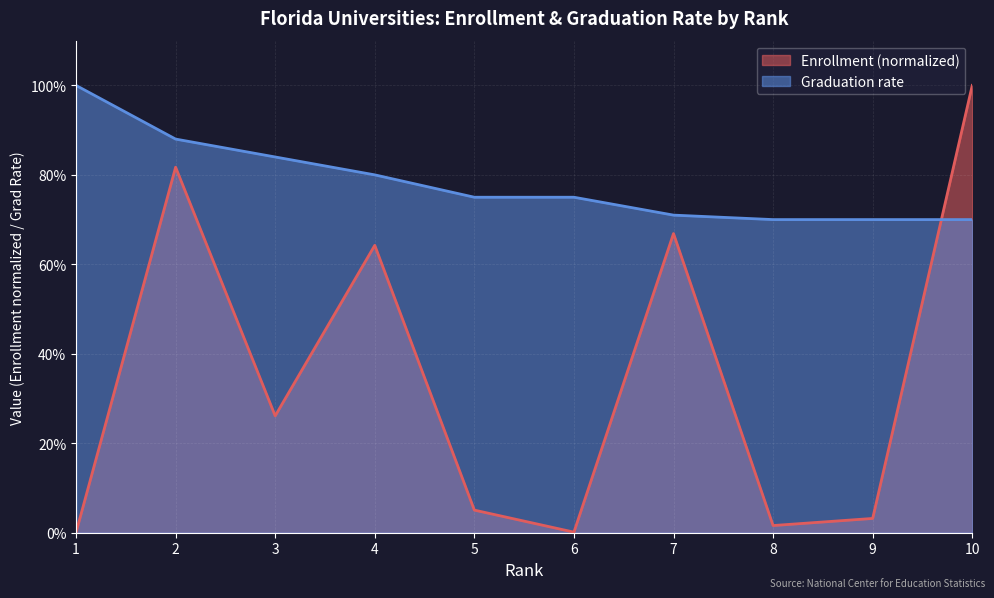

What is the total value across all series at 4?

1.4